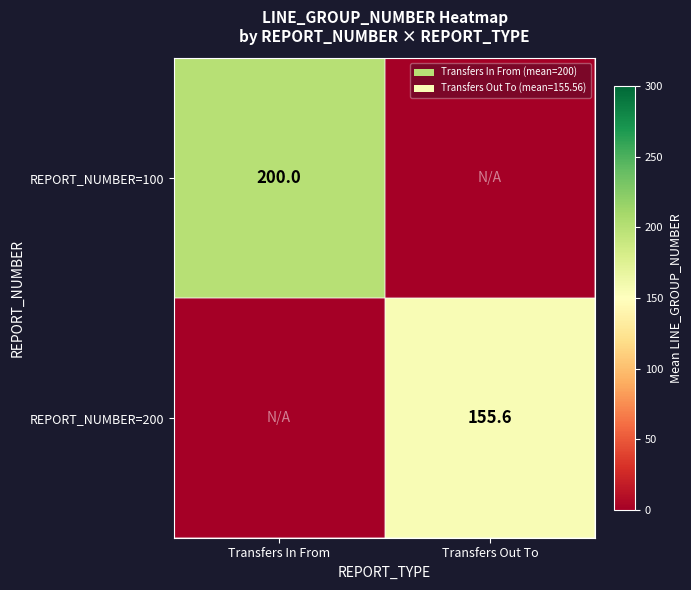

Is the value of REPORT_NUMBER=200 at Transfers Out To greater than the value of REPORT_NUMBER=100 at Transfers In From?

No